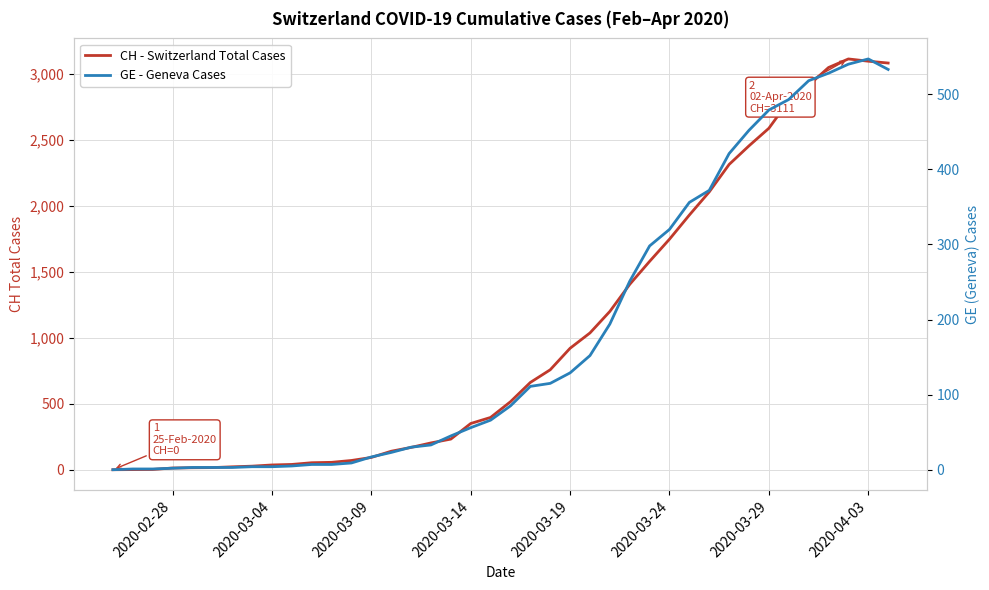

True or false: CH - Switzerland Total Cases has more than 0 interior local peaks.

True